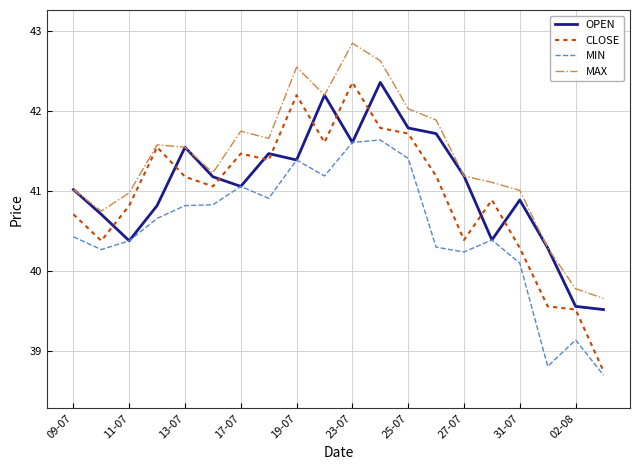

True or false: MAX and MIN cross at least once.

False